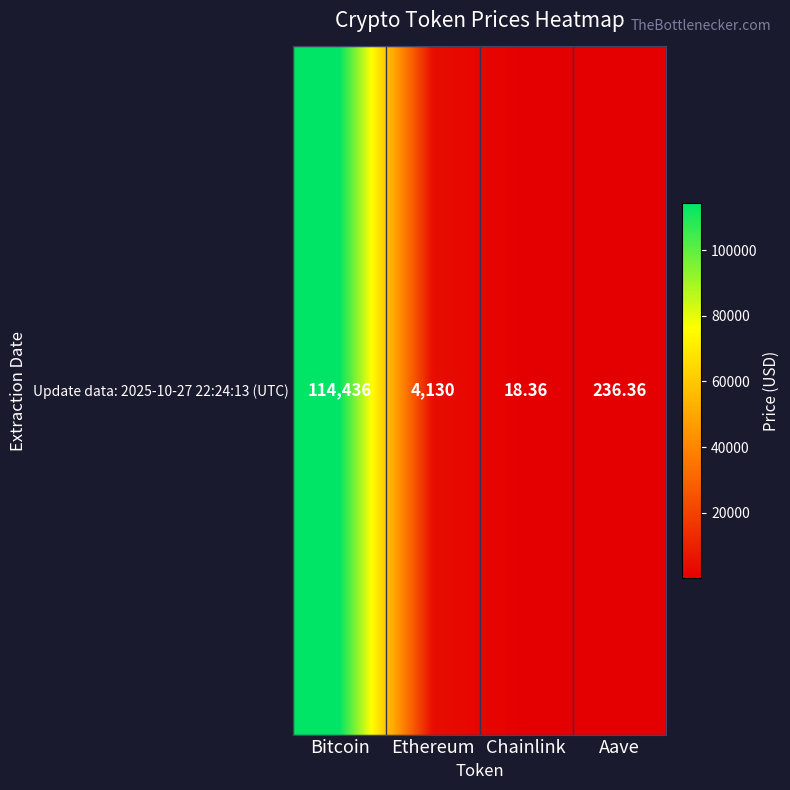

Which has a higher value, Bitcoin or Aave?

Bitcoin